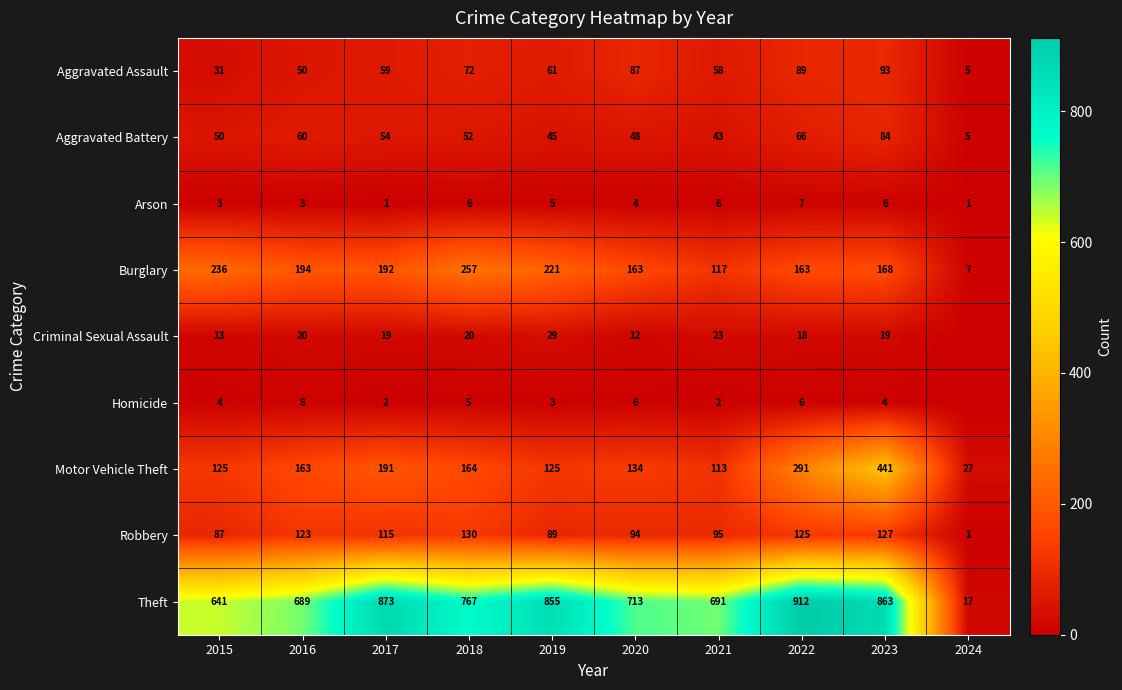

What is the maximum value for Arson?

7